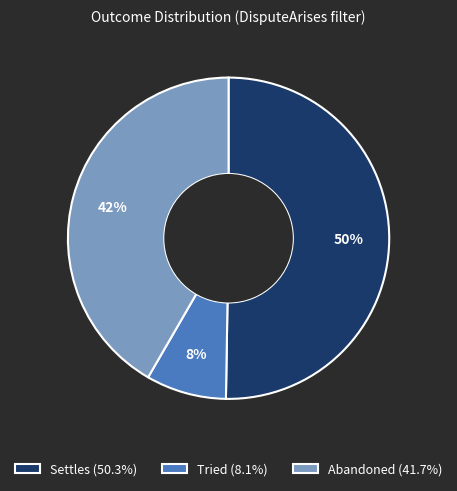

Is the sum of Settles (50.3%) and Tried (8.1%) greater than half?

Yes